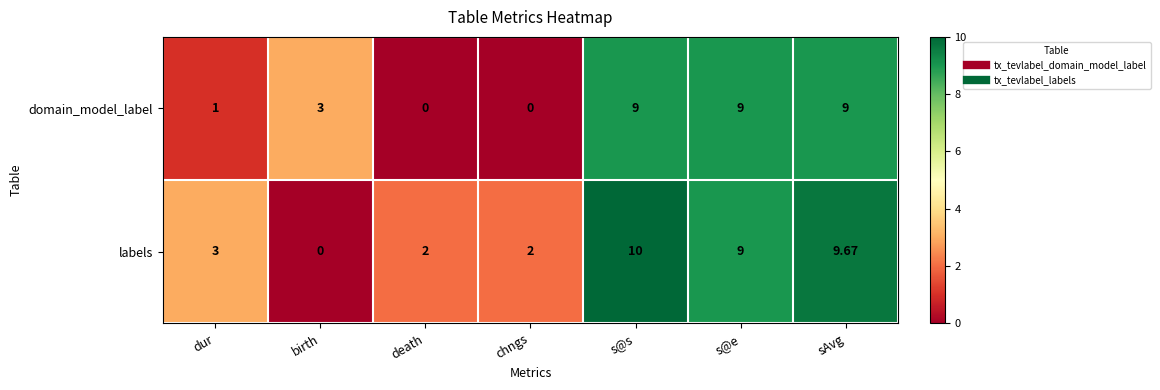

Between chngs and sAvg, which series saw the biggest shift?

domain_model_label